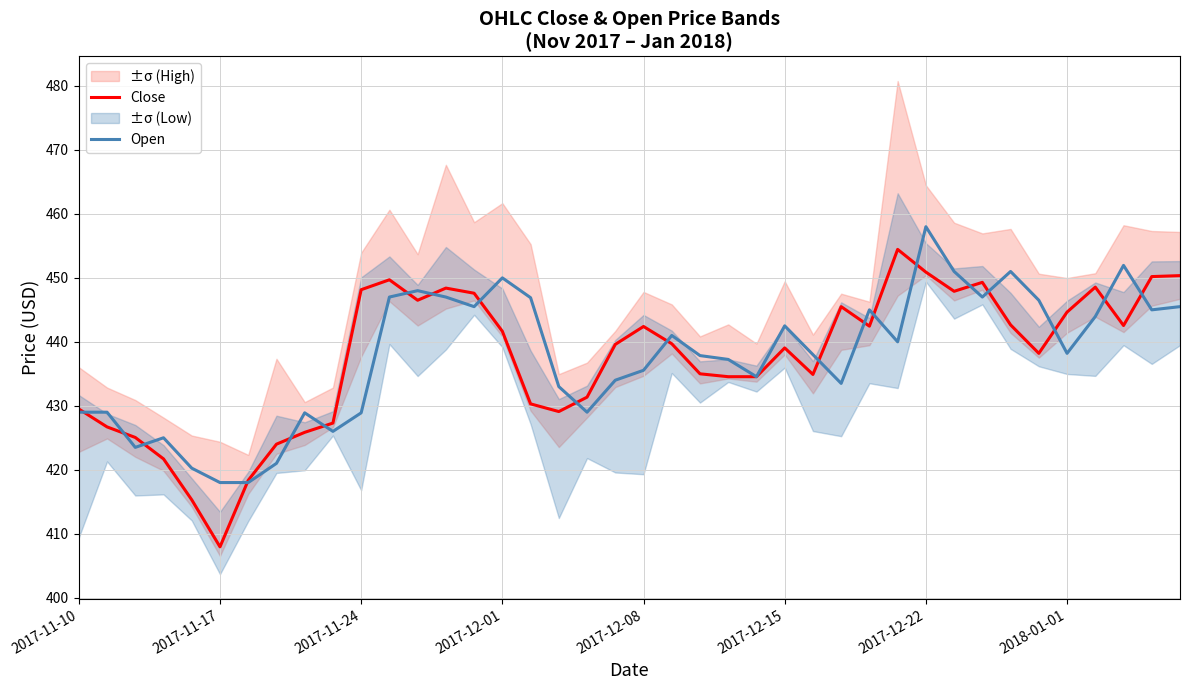

Which category has the highest value in the Open series?

2017-12-22